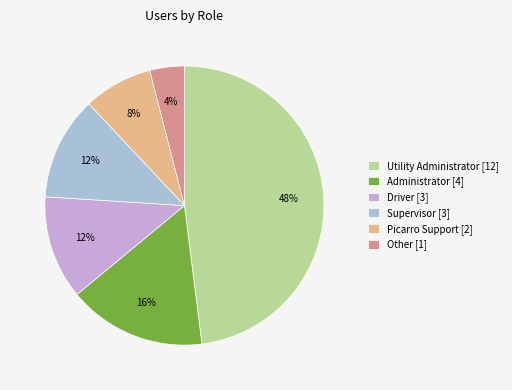

What percentage is the Administrator [4] slice, to the nearest percent?

16%